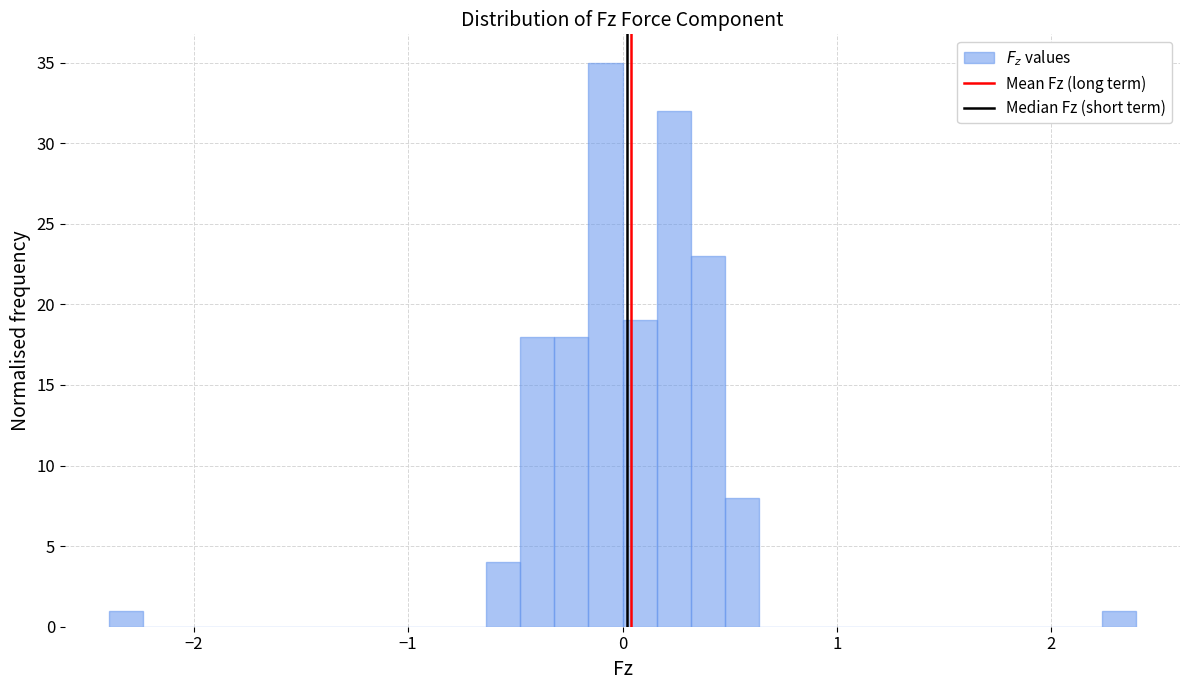

Read against the x-axis, roughly where is the centre of the tallest bar?

-0.1